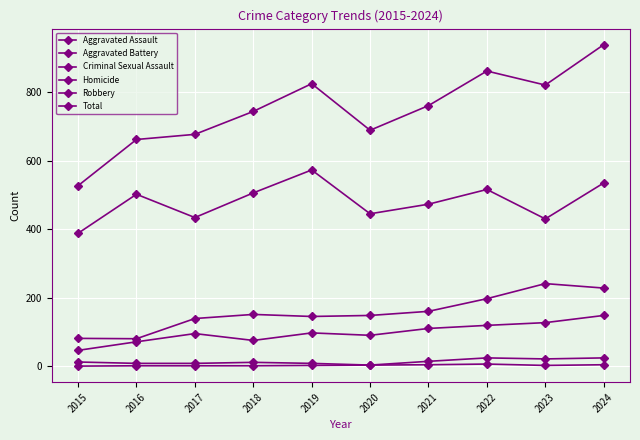

Does the chart have visible grid lines?

Yes